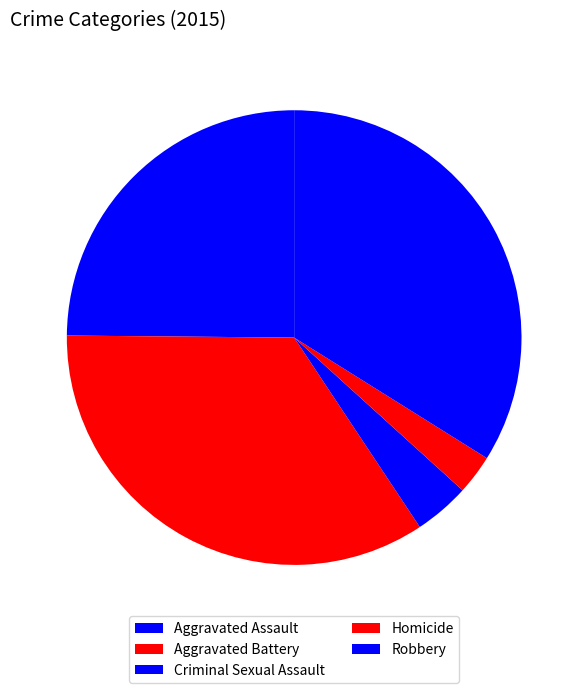

How many segments does this pie chart have?

5